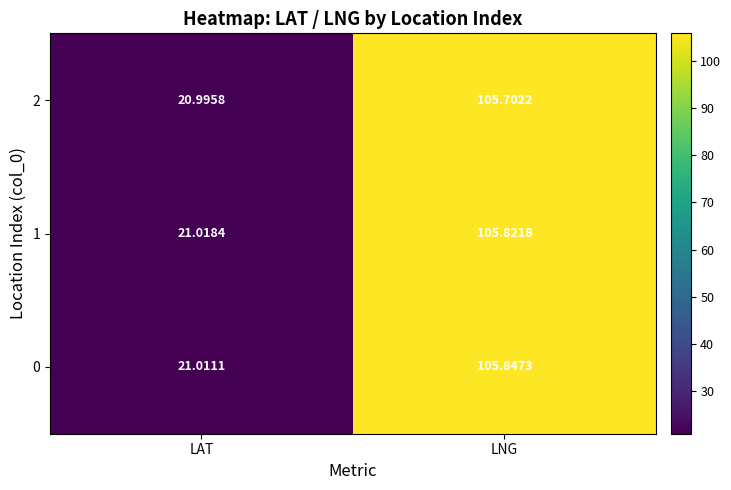

List the labels in order of 2 value, smallest first.

LAT, LNG